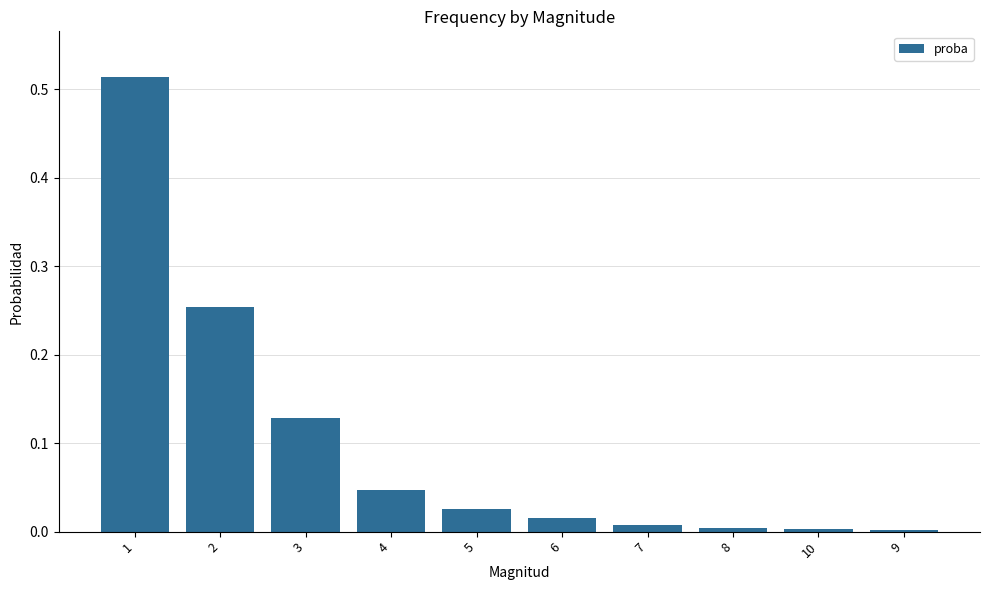

What is the sum of all values?

1.0